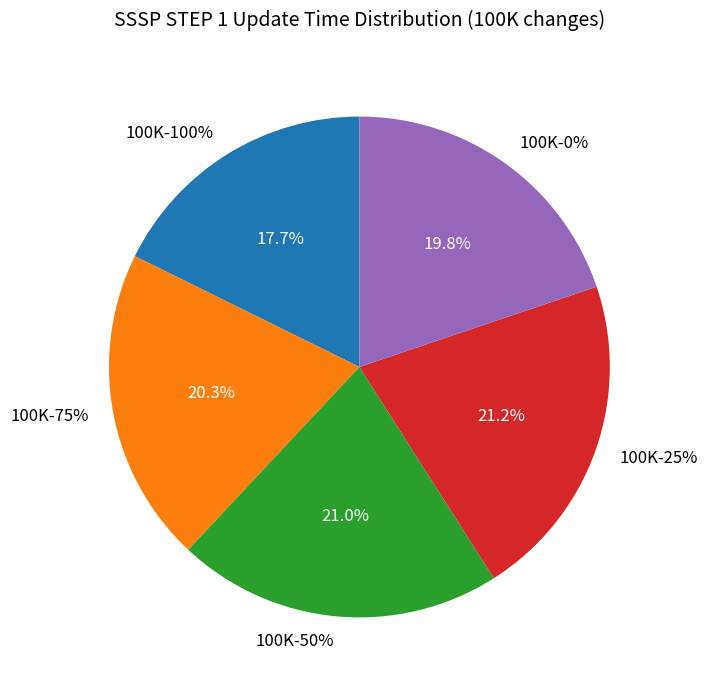

Between 100K-75% and 100K-50%, which is larger?

100K-50%